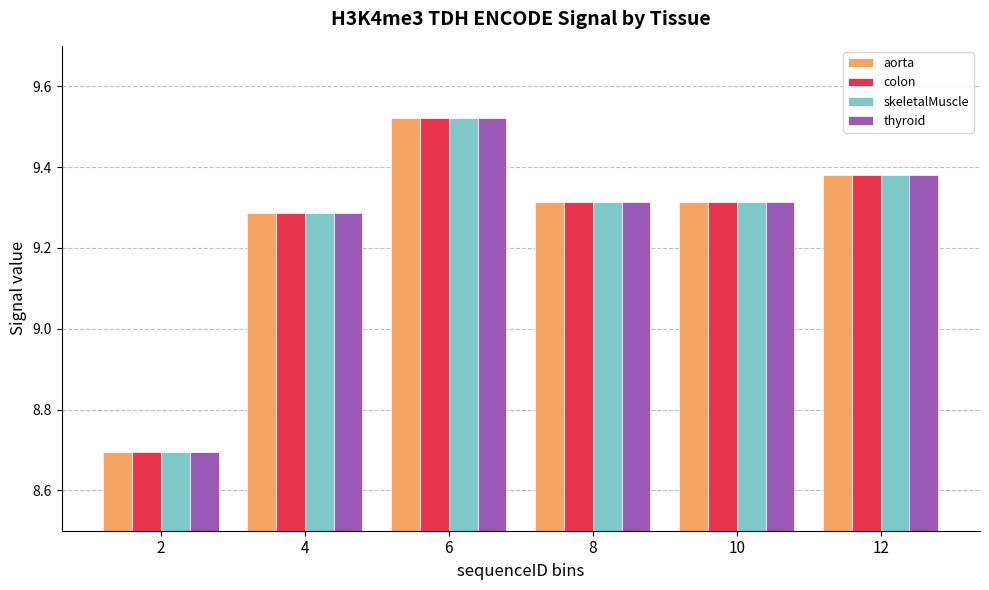

The value of colon at 8 is 4.8. True or false?

False